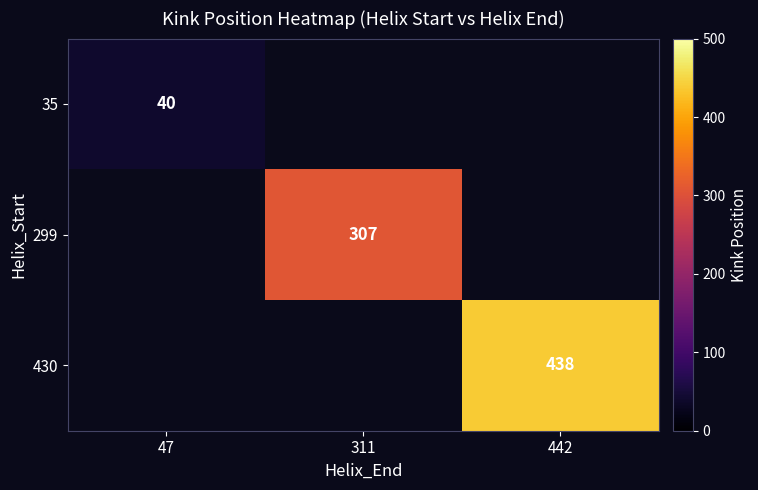

The value of 430 at 442 is 438. True or false?

True